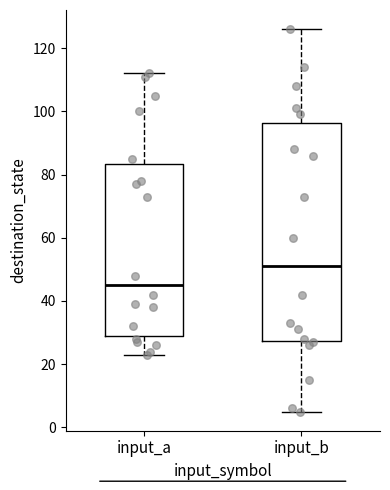

Which box is the tallest, from its lower edge to its upper edge?

input_b